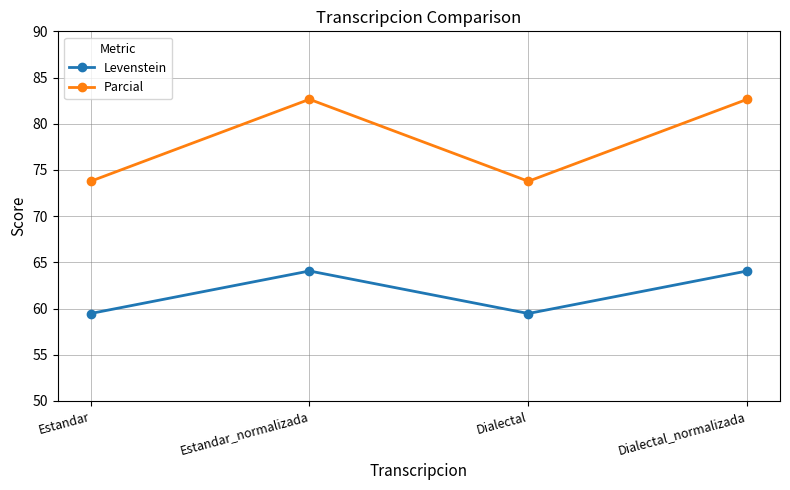

Rank the series at Dialectal from lowest to highest value.

Levenstein, Parcial